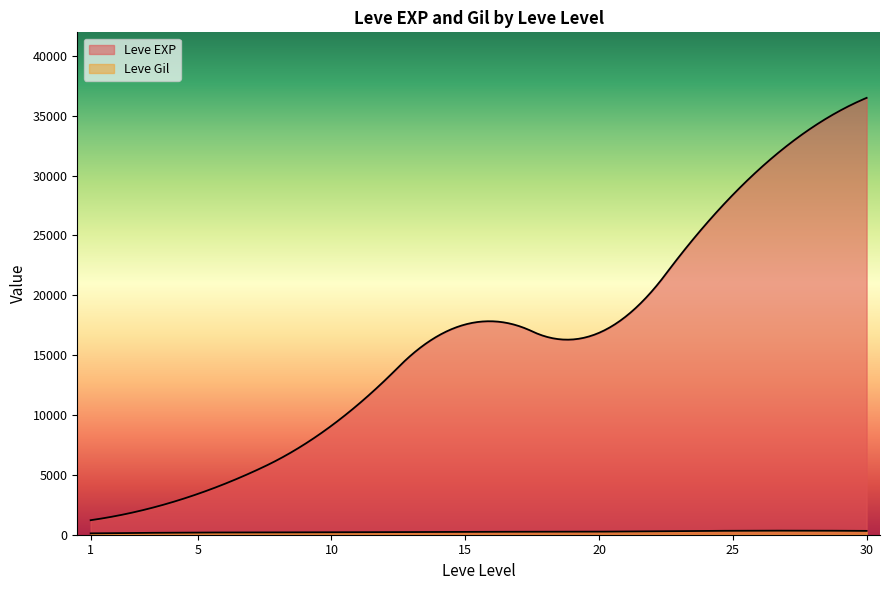

Where does the Leve Gil series first go above 175?

5